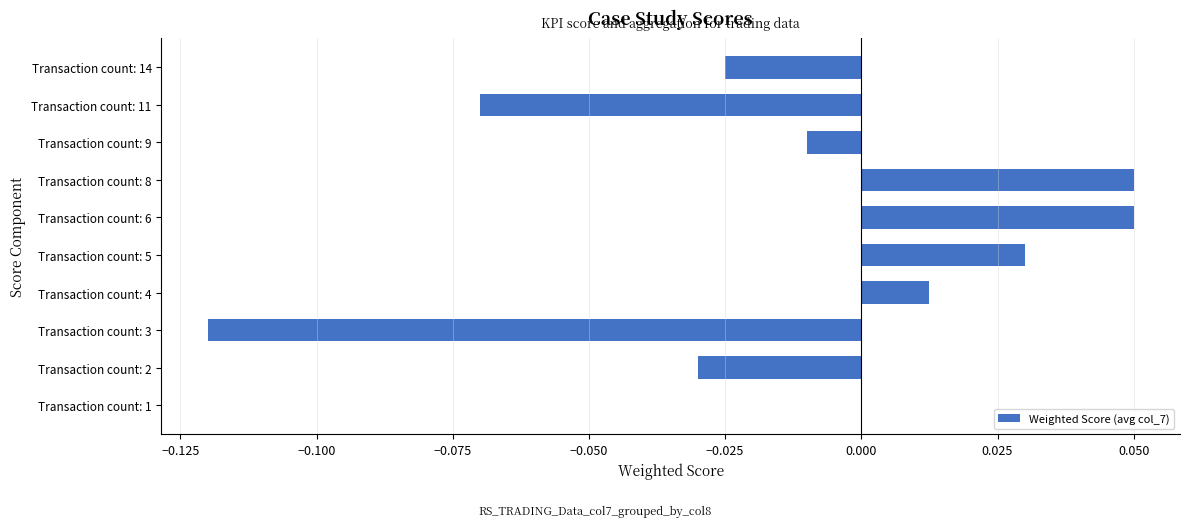

Does the chart contain stacked bars?

No